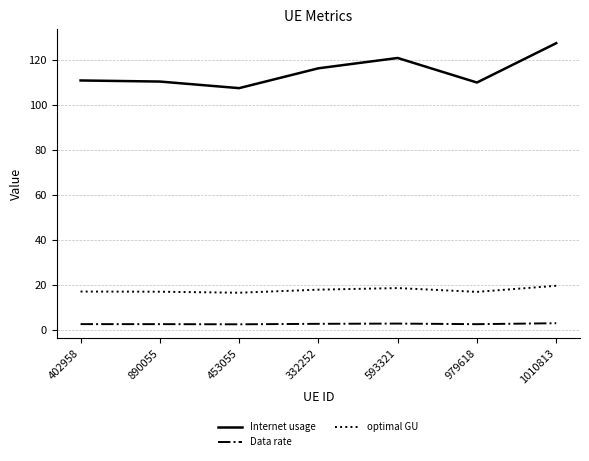

Is this an area chart (filled region under the line)?

No